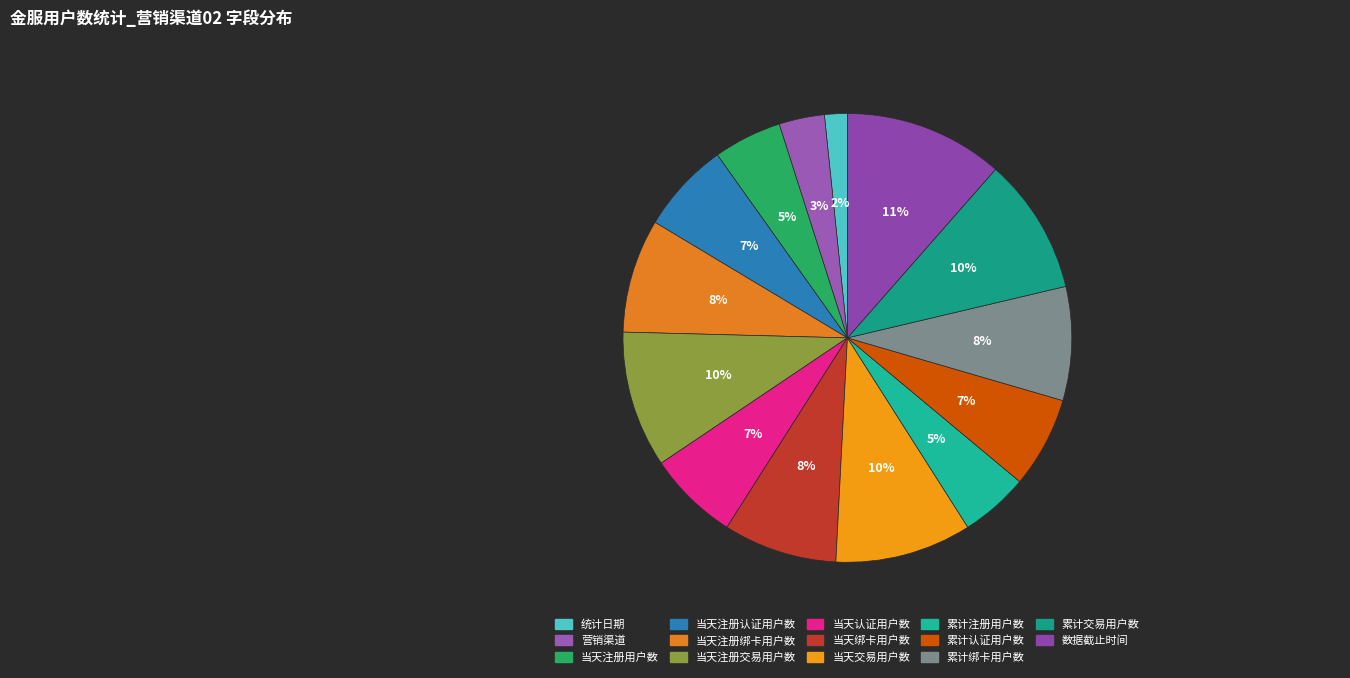

To the nearest percent, what is the average slice percentage?

7%